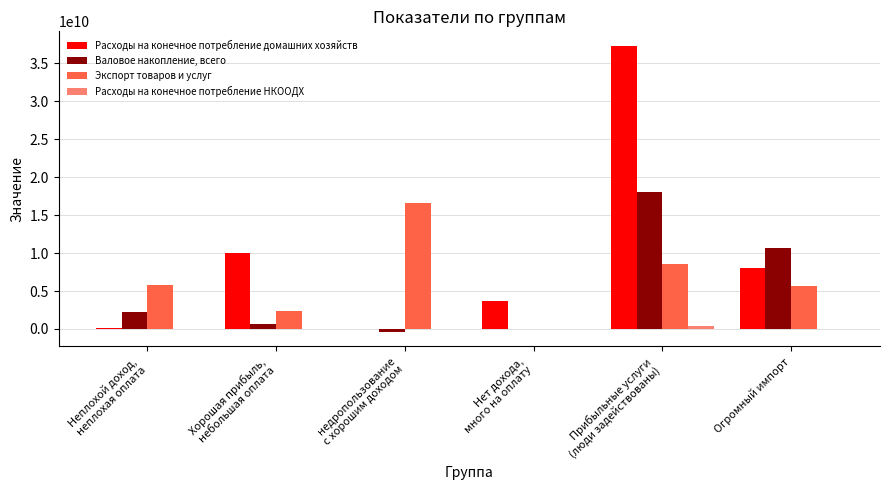

What is the sum of all Валовое накопление, всего values?

31239080488